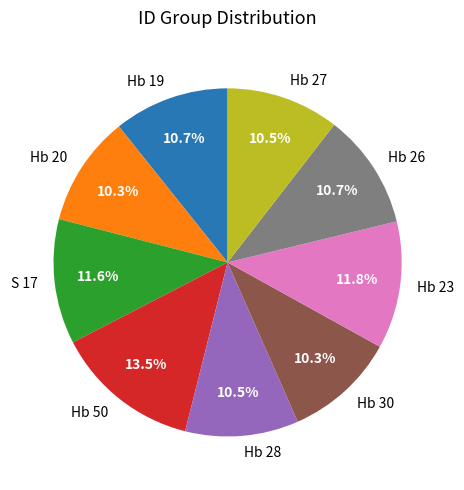

True or false: S 17 accounts for 12% of the total.

True